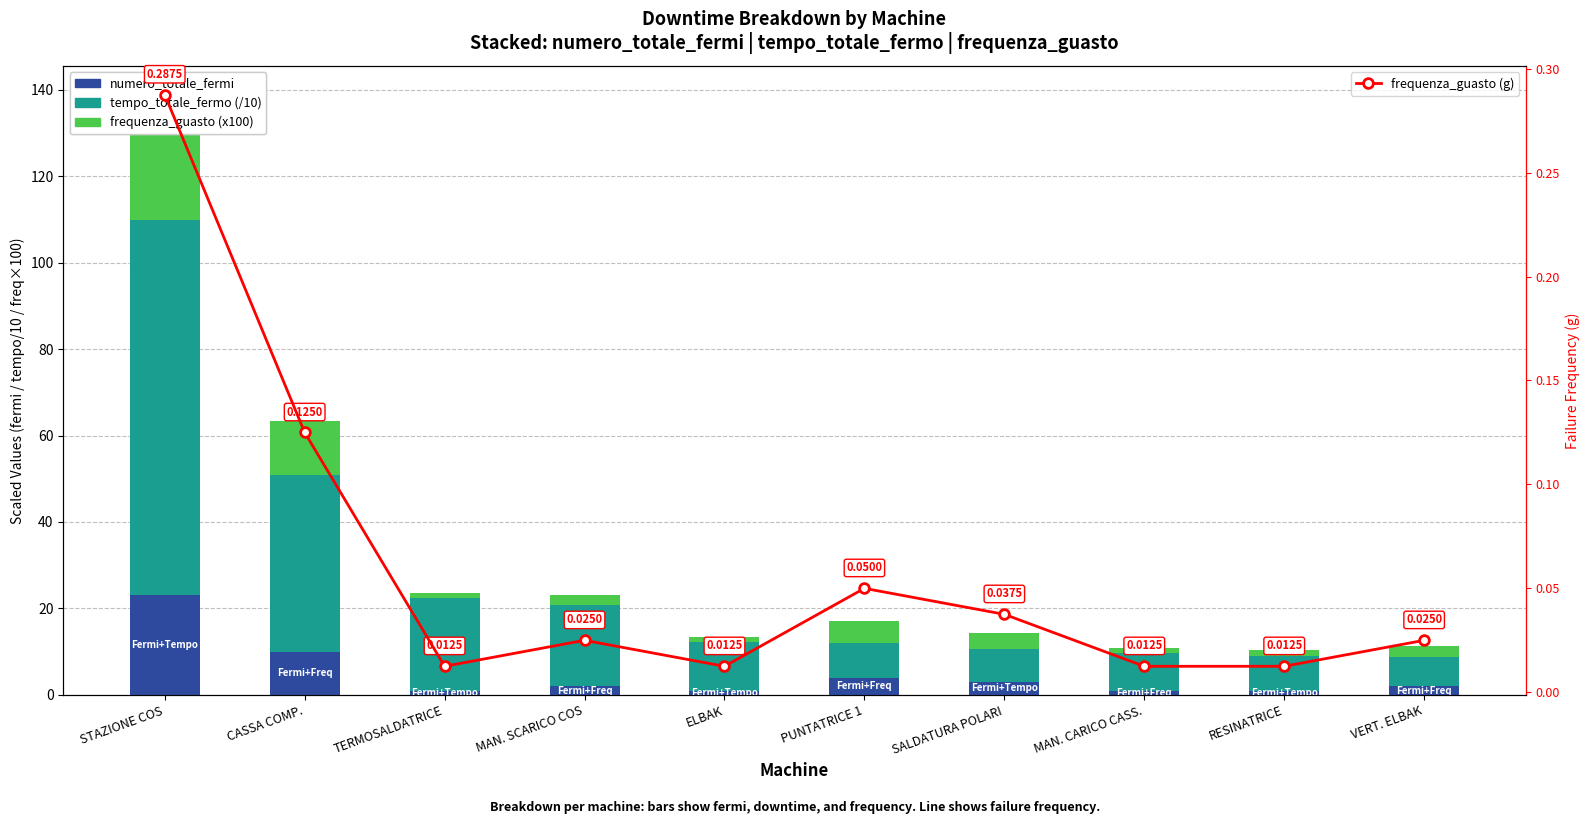

How many groups of bars are there?

10